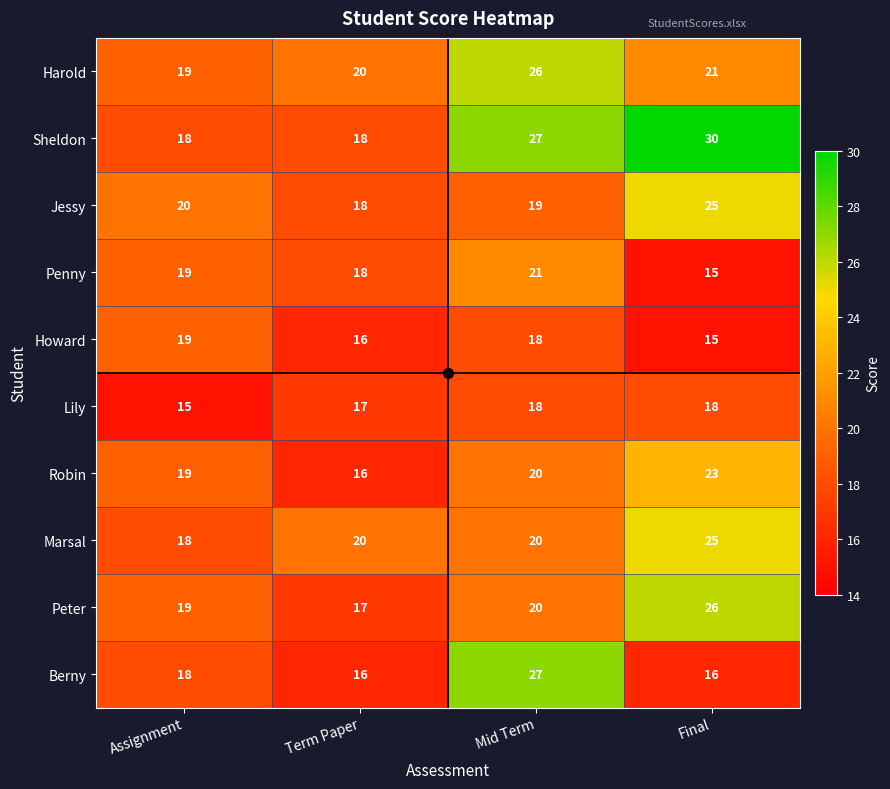

Which series changed the most between Mid Term and Final?

Berny